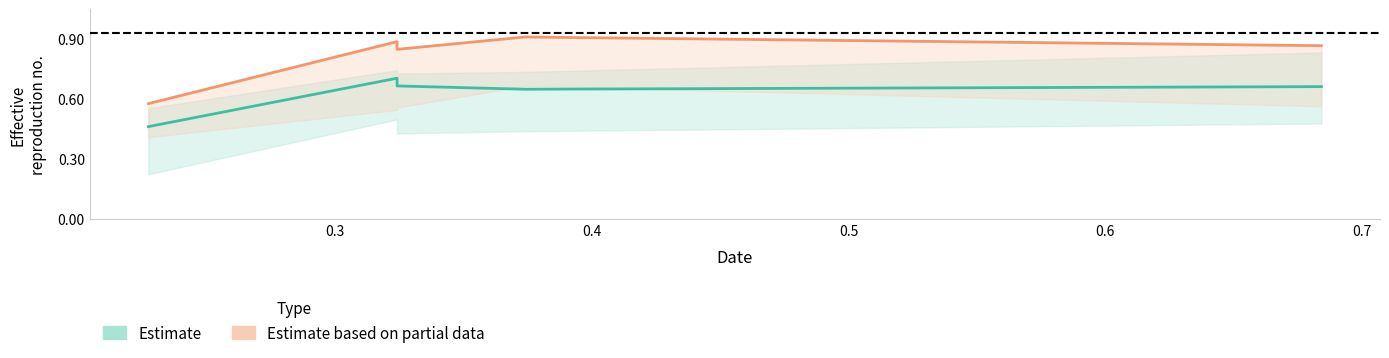

Reading left to right, list all the values displayed in this chart.

Estimate: 0.5	0.7	0.7	0.7	0.7
Estimate based on partial data: 0.6	0.9	0.9	0.9	0.9